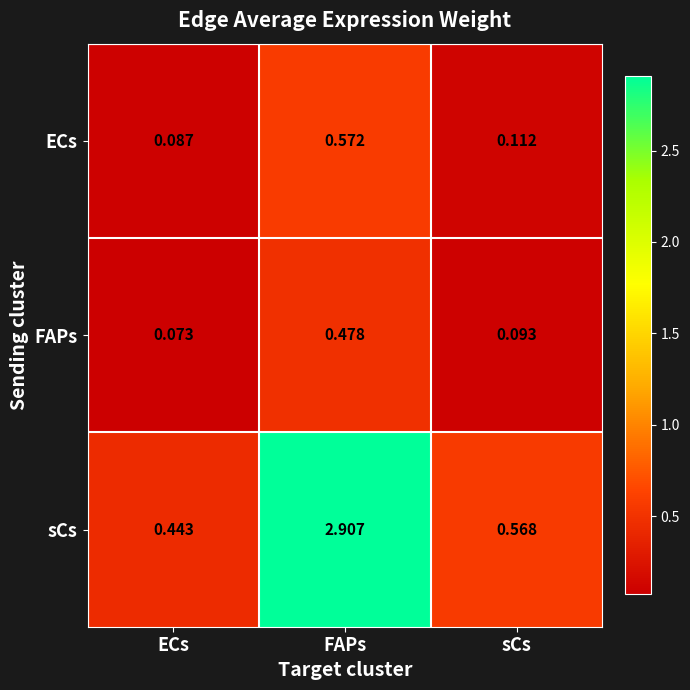

Which category has the highest value across all series?

FAPs